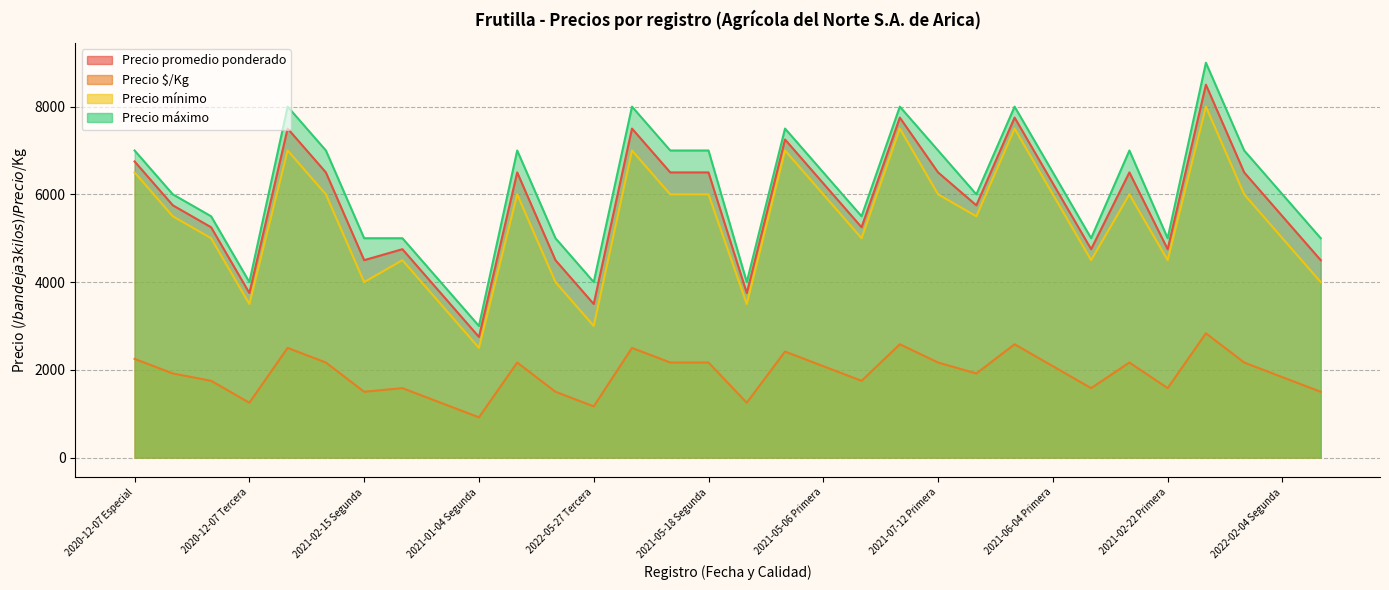

True or false: Precio mínimo and Precio $/Kg cross at least once.

False